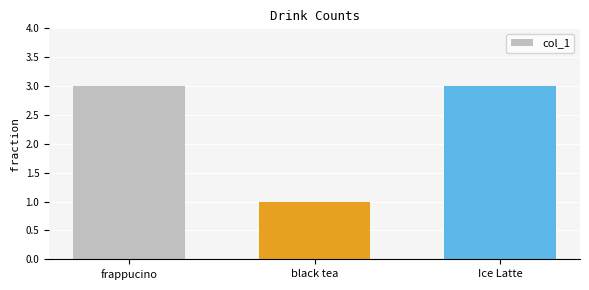

What is the maximum value shown in the chart?

3